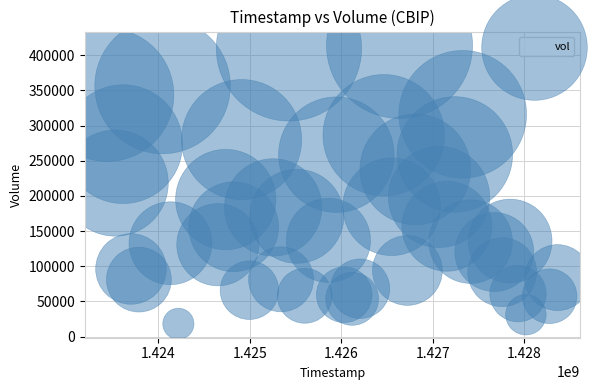

What is the range of X values (max minus min)?

4924800